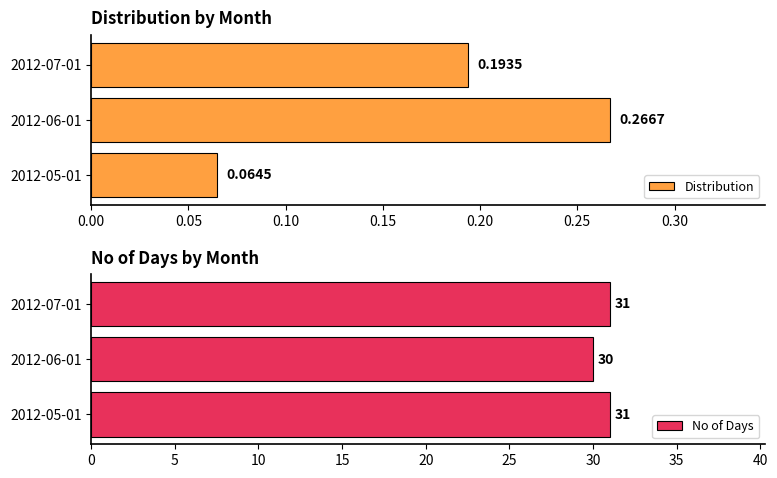

What is the highest value of the No of Days series?

31